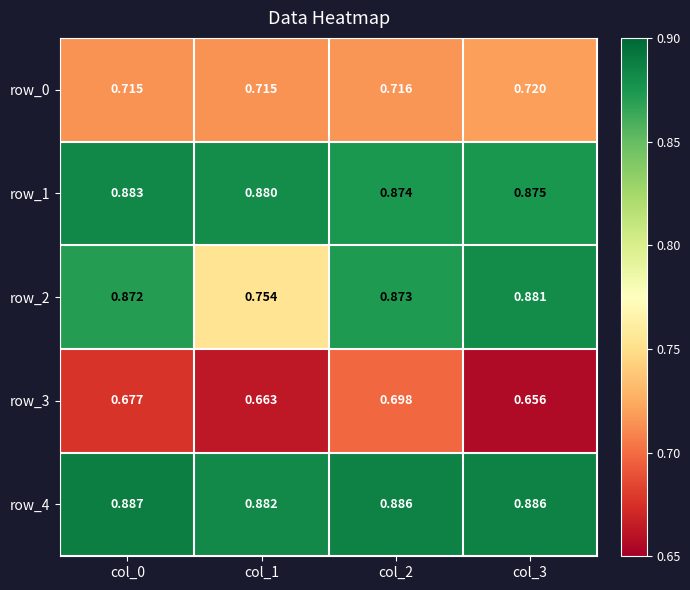

Between col_2 and col_3, which series saw the biggest shift?

row_3